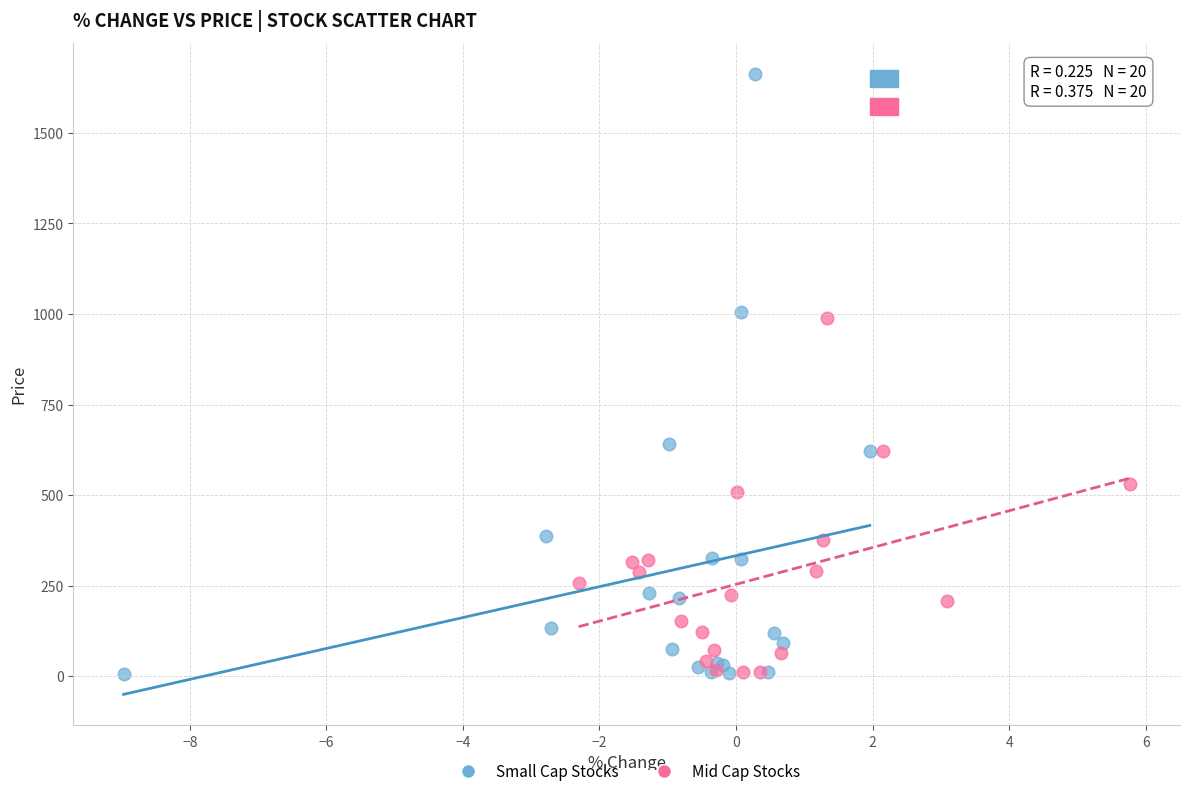

What are all the series names shown in the legend?

Small Cap Stocks, Mid Cap Stocks